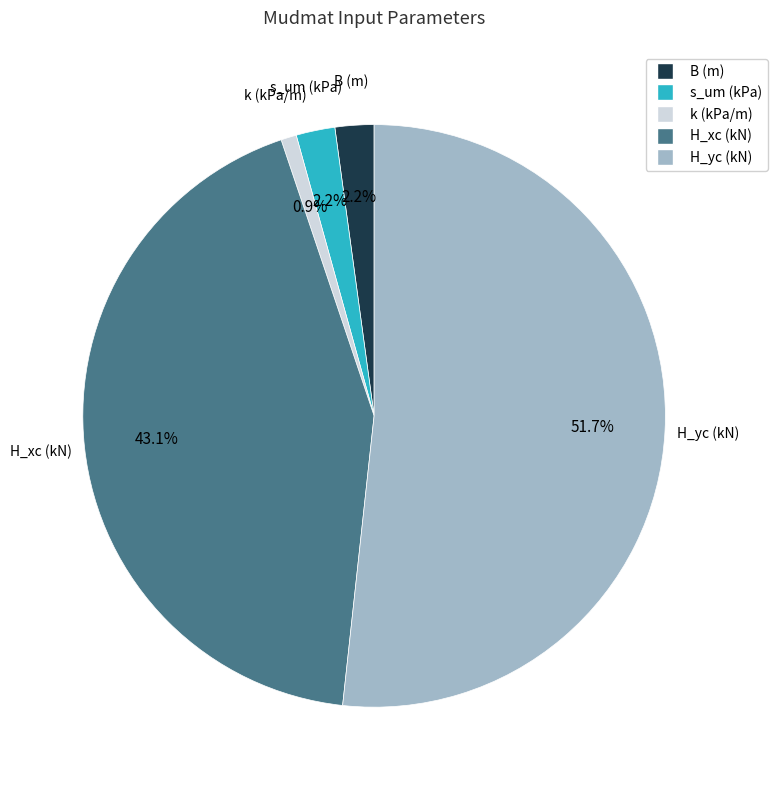

True or false: s_um (kPa) accounts for 11% of the total.

False